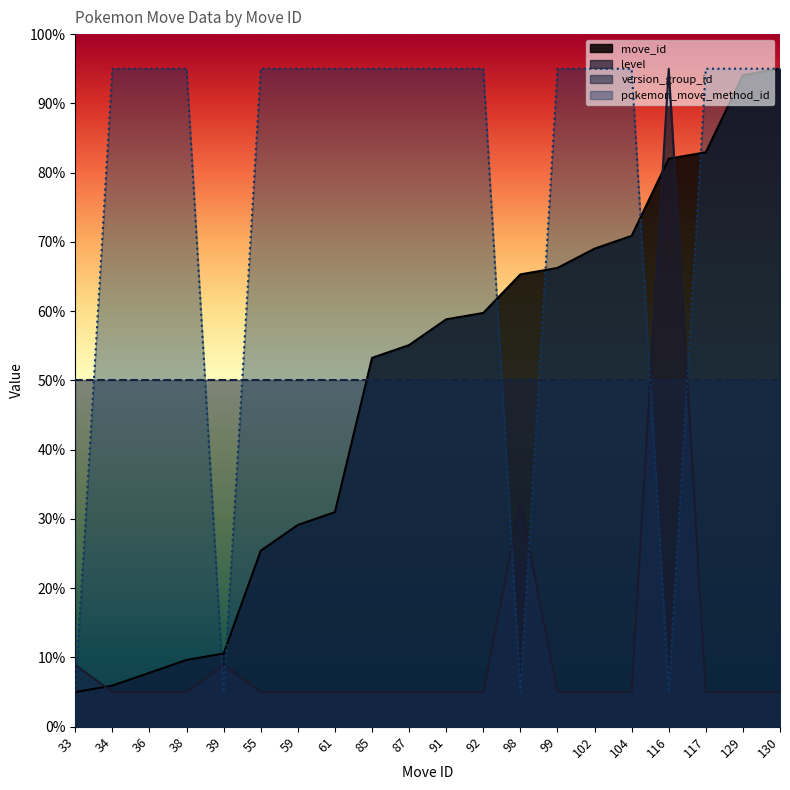

How many distinct data groups are displayed?

4